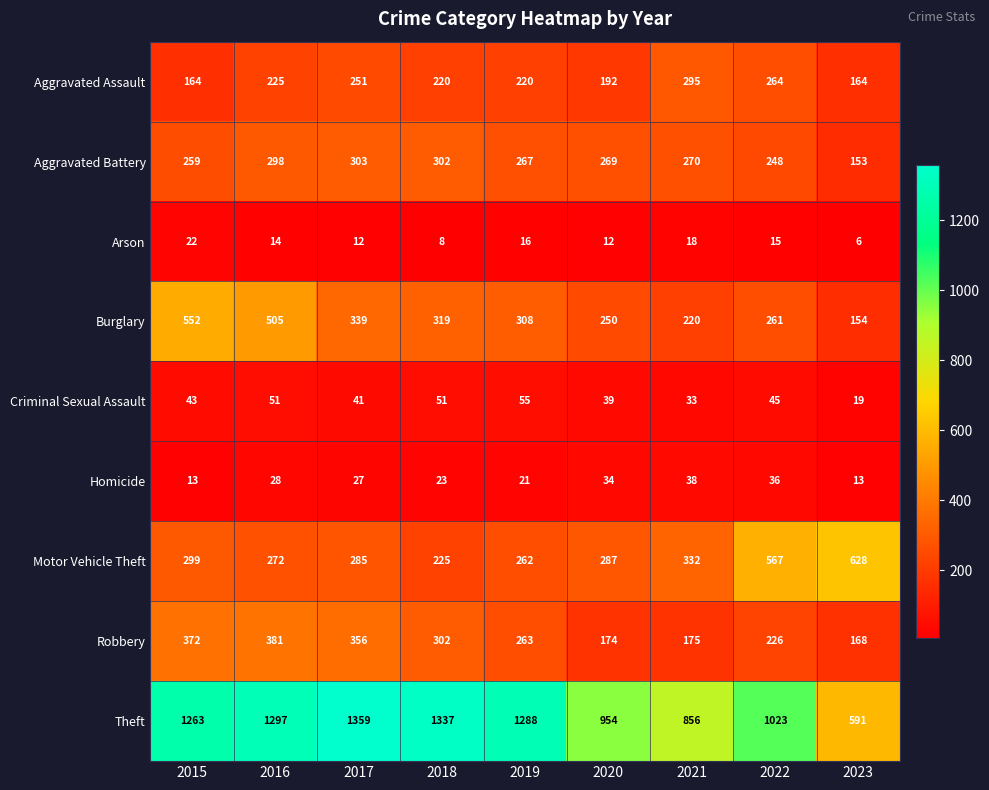

What is the greatest value displayed?

1359